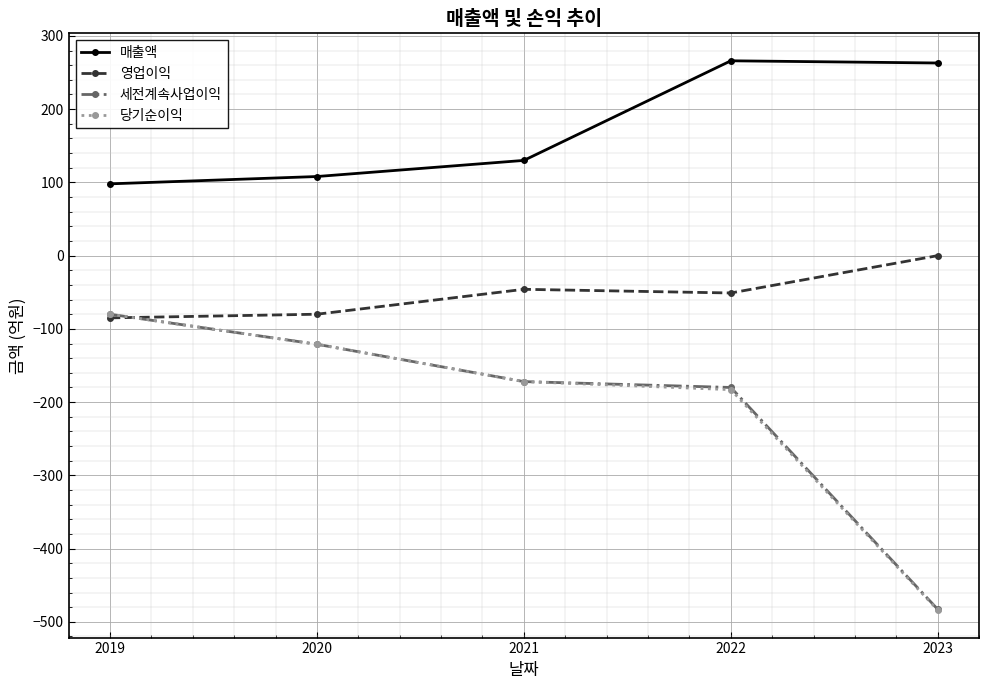

What is the difference between the second highest and second lowest values in the 세전계속사업이익 series?

59